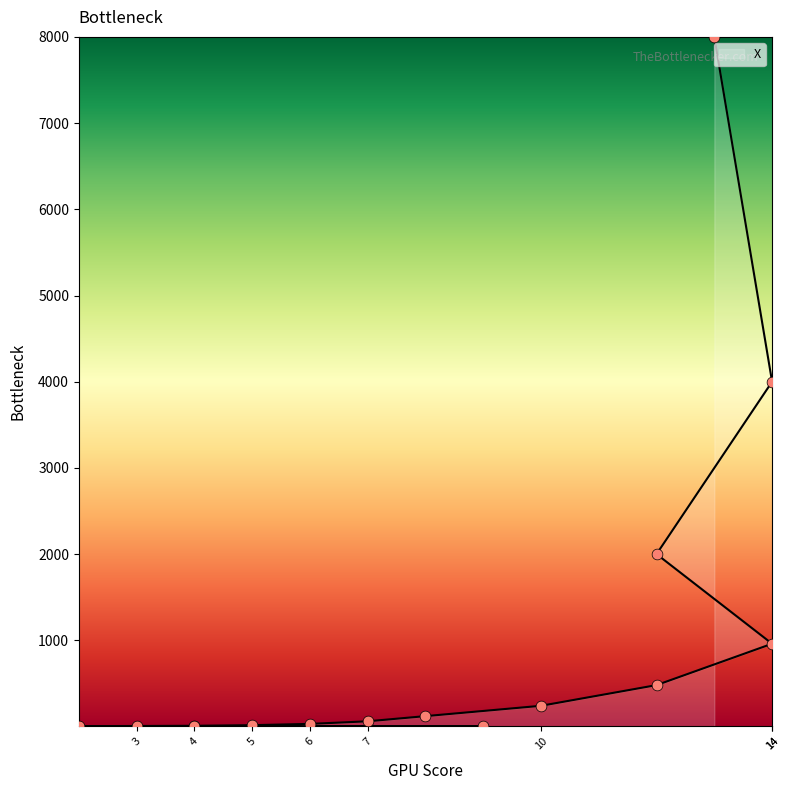

Approximately how many times larger is the value at 14 compared to 8?

8.0